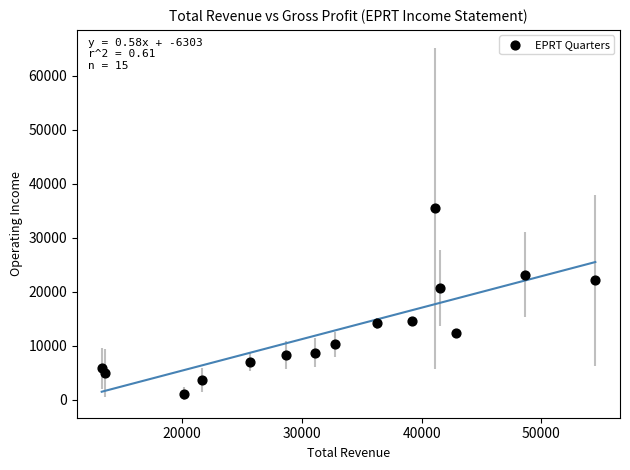

What is the range of X values (max minus min)?

41200